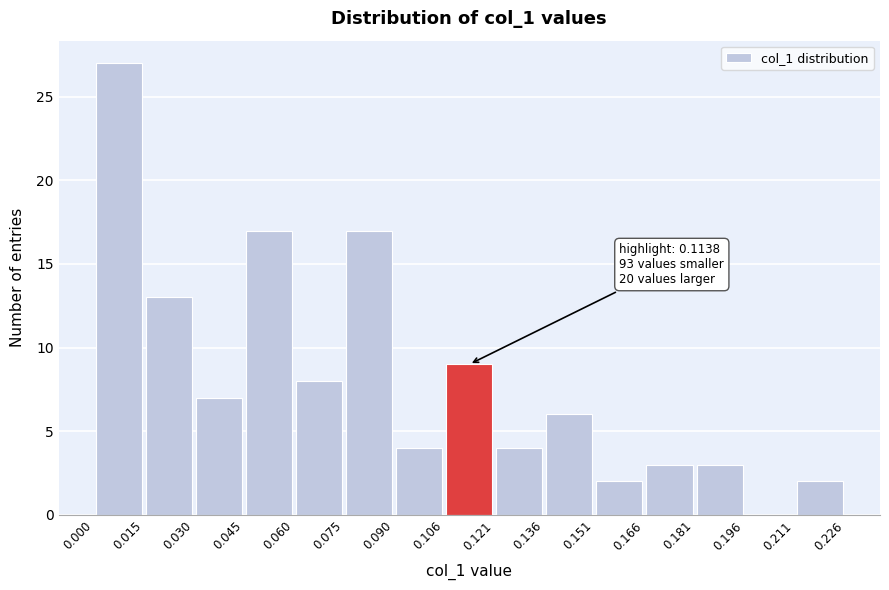

Which range on the x-axis has the tallest bar?

0.000 to 0.015